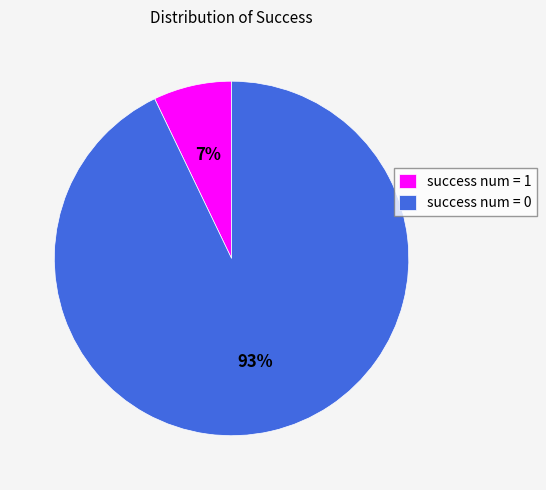

Which has a higher value, success num = 1 or success num = 0?

success num = 0